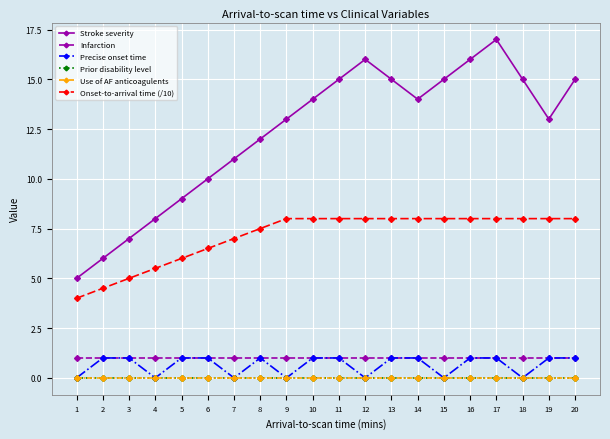

Where is the first local minimum for Stroke severity?

14